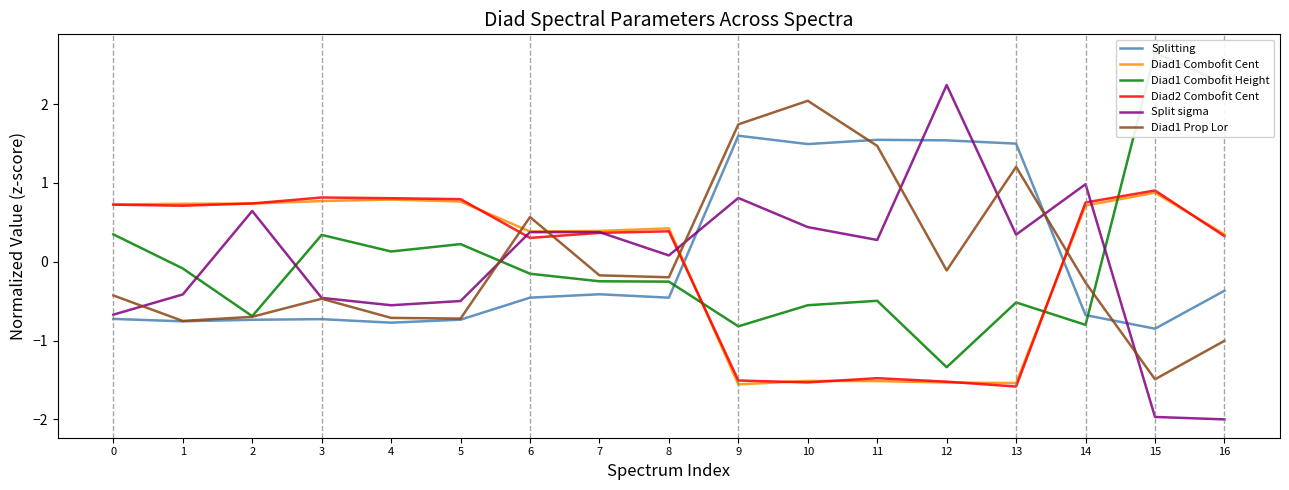

What is the difference between the maximum and minimum values in the Split sigma series?

4.2